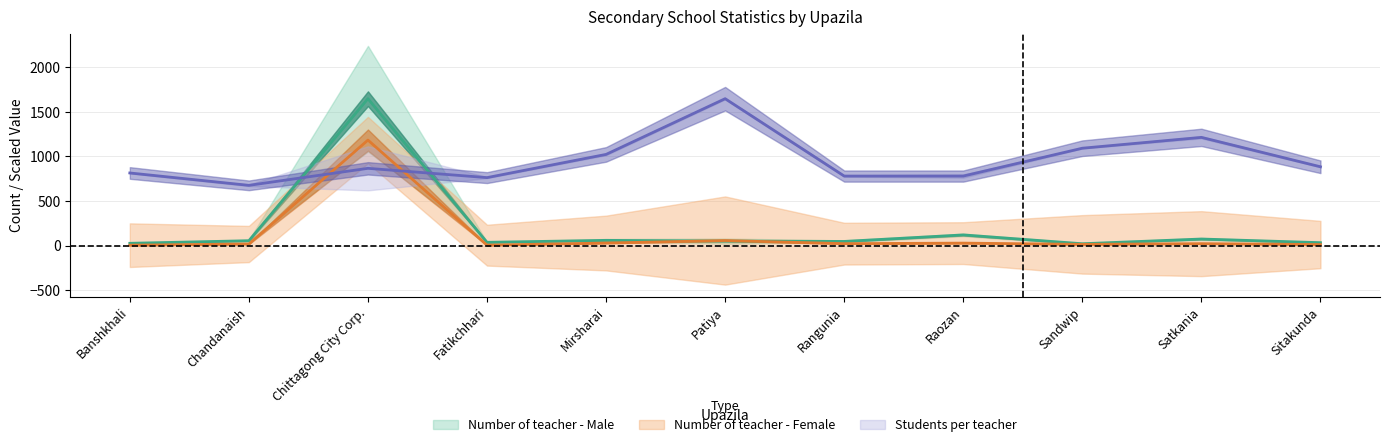

True or false: Number of teacher - Male has a value of 14.2 at Banshkhali.

False